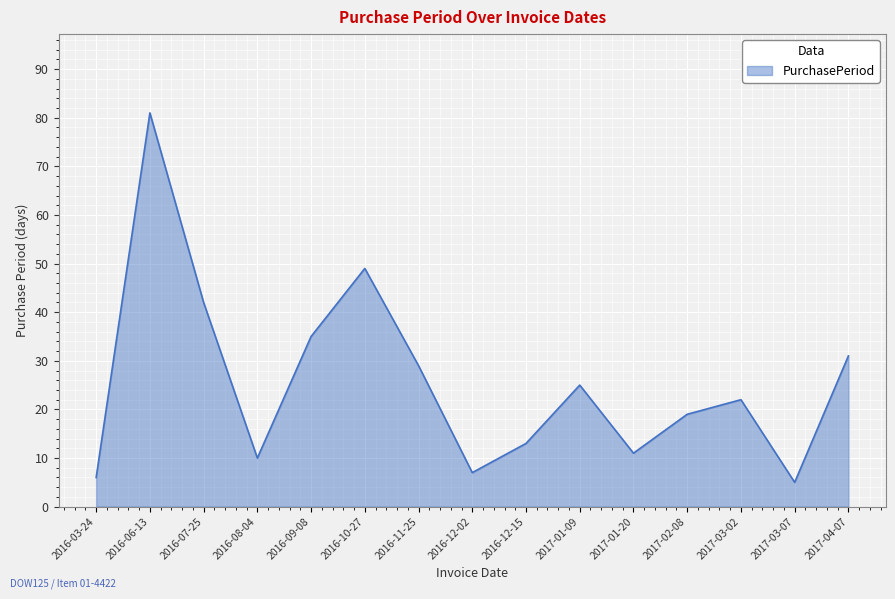

Does the chart have visible grid lines?

Yes